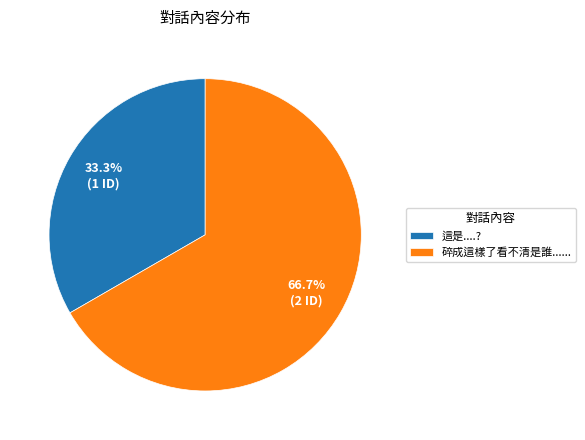

What is the largest slice in the pie chart?

碎成這樣了看不清是誰......